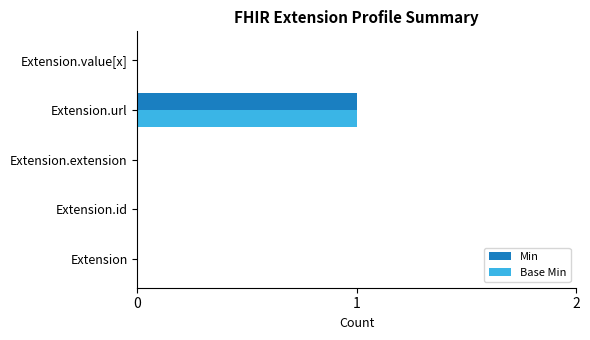

Is the value of Min at Extension.url greater than the value of Base Min at Extension?

Yes